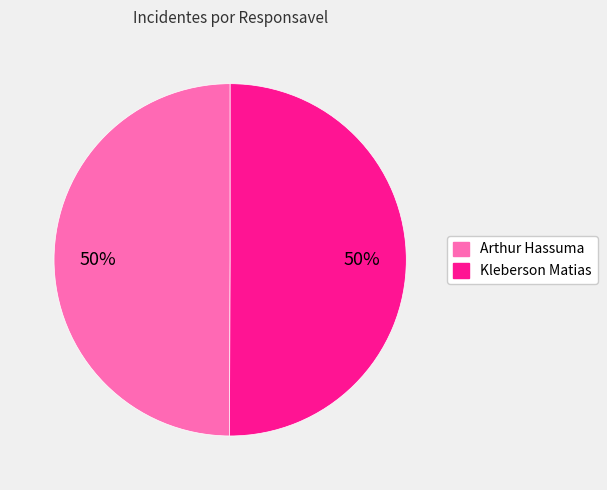

Is it true that Arthur Hassuma is 50% of the pie?

True